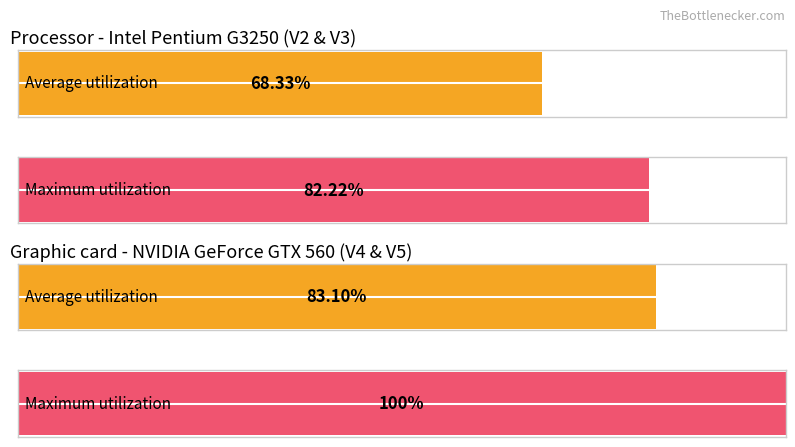

Are the bars grouped side by side (vs. stacked)?

Yes